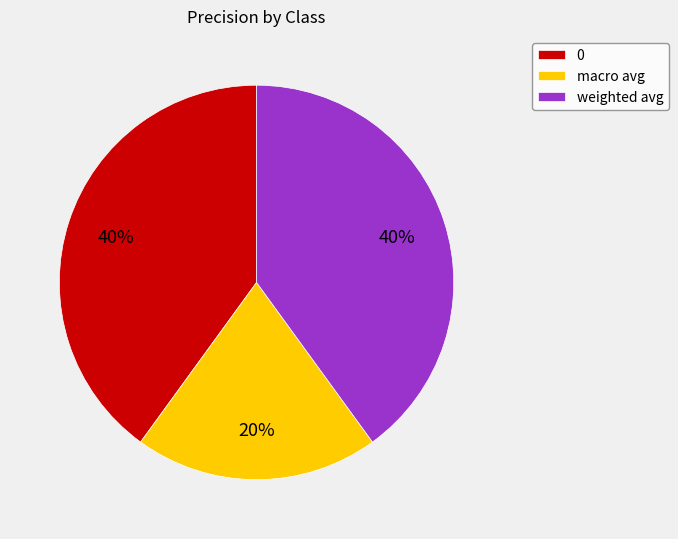

Is there a majority slice in this chart?

No